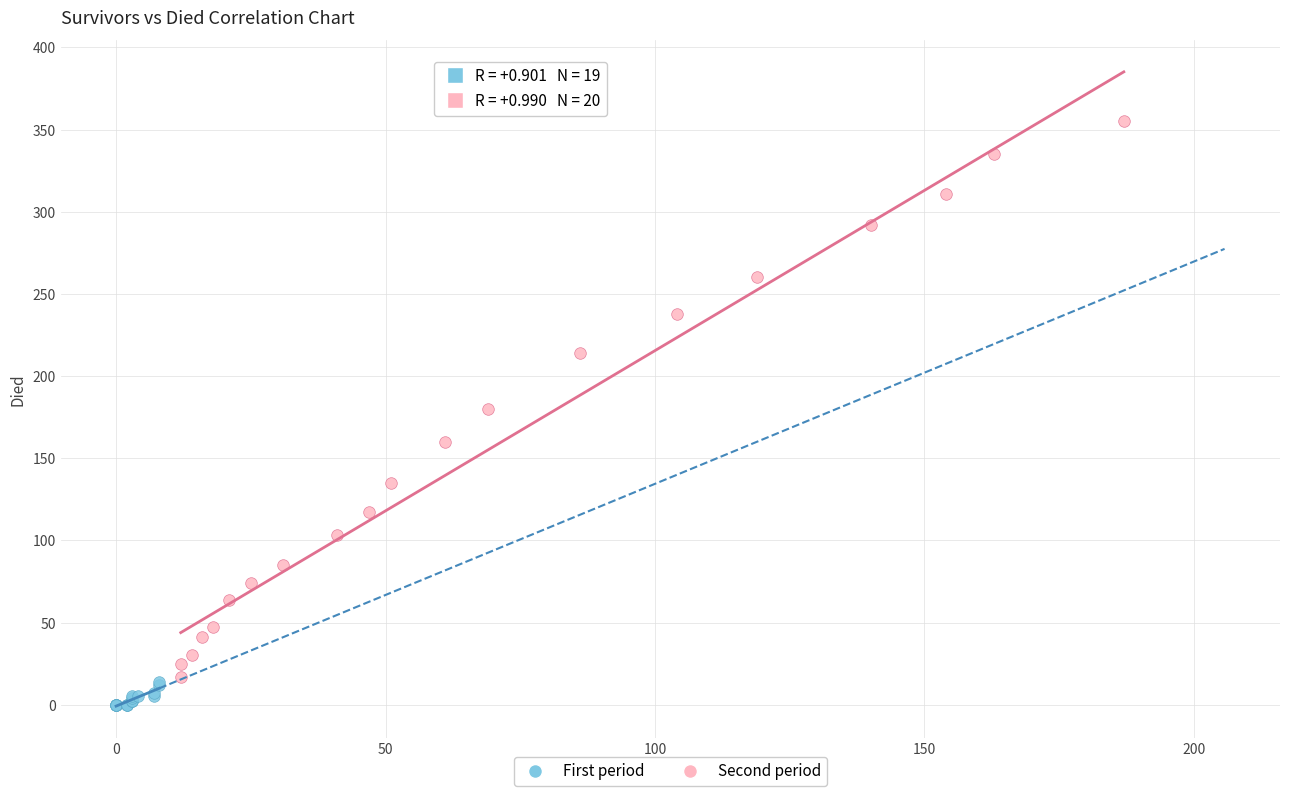

What are all the series names shown in the legend?

First period, Second period